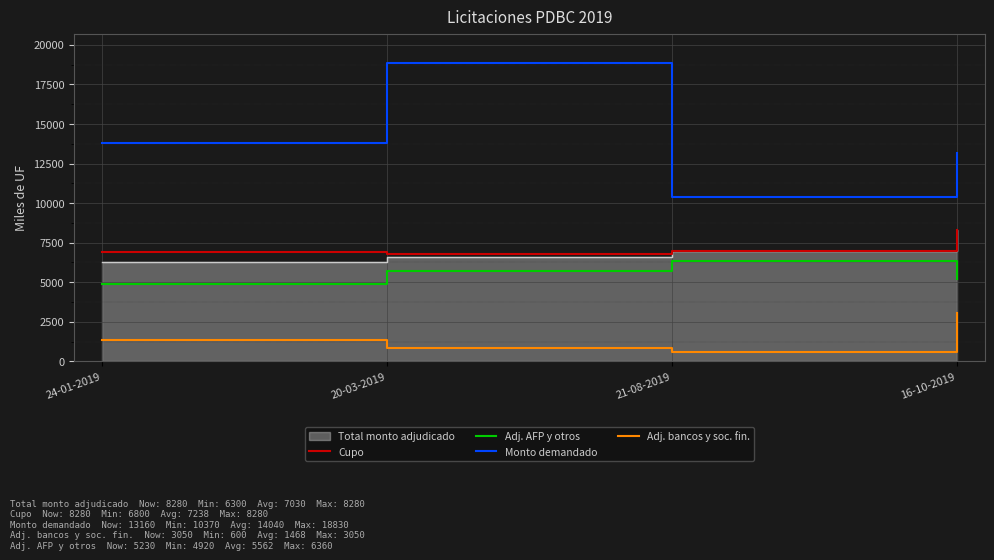

Which series has the widest spread of values?

Monto demandado